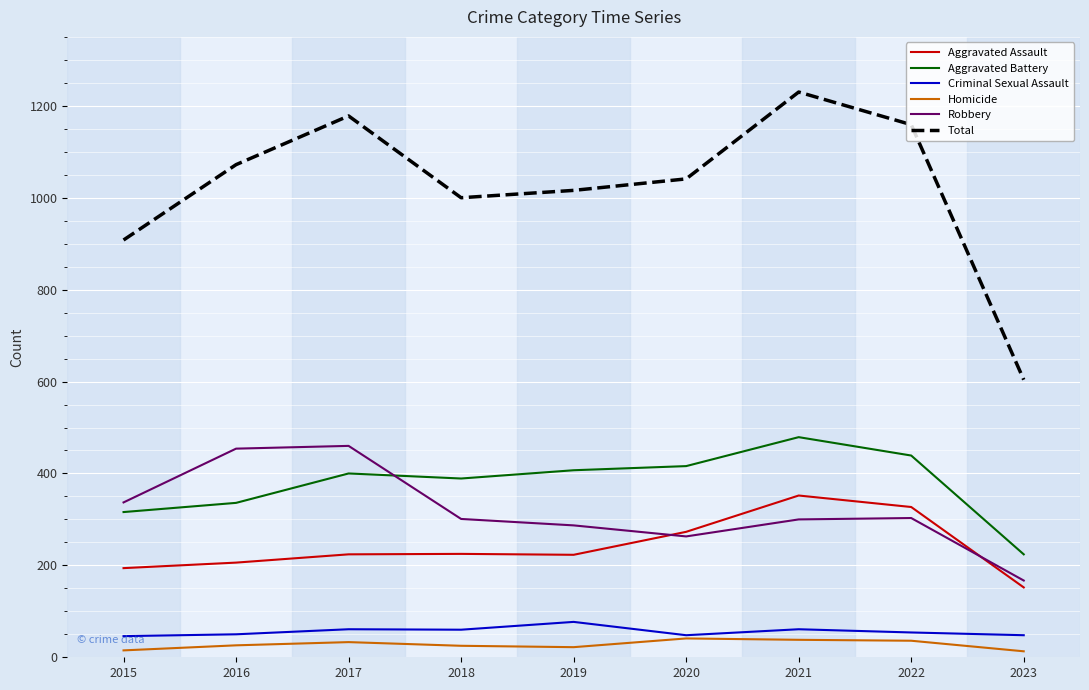

The value of Total at 2023 is 604. True or false?

True